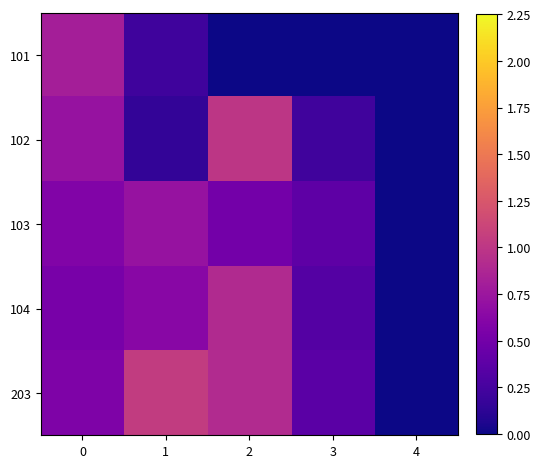

Reading left to right, transcribe all the data shown in this chart.

101: 0=0.8	1=0.2	2=0.0	3=0.0	4=0.0
102: 0=0.7	1=0.2	2=1.0	3=0.2	4=0.0
103: 0=0.6	1=0.7	2=0.5	3=0.4	4=0.0
104: 0=0.5	1=0.6	2=0.9	3=0.3	4=0.0
203: 0=0.6	1=1.0	2=0.9	3=0.4	4=0.0